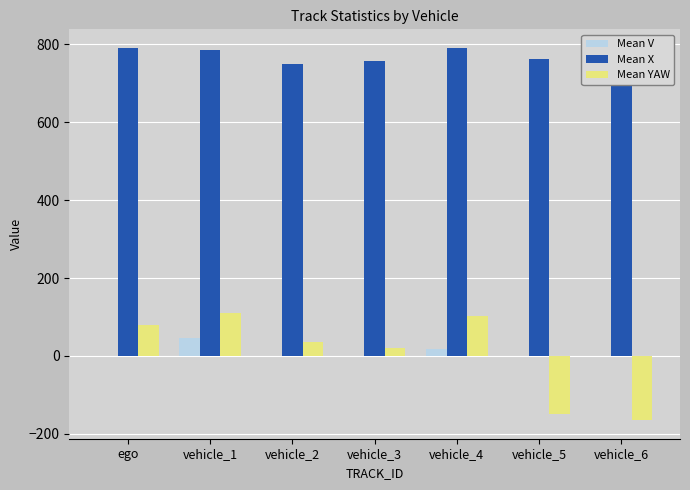

What is the sum of all Mean YAW values?

35.1